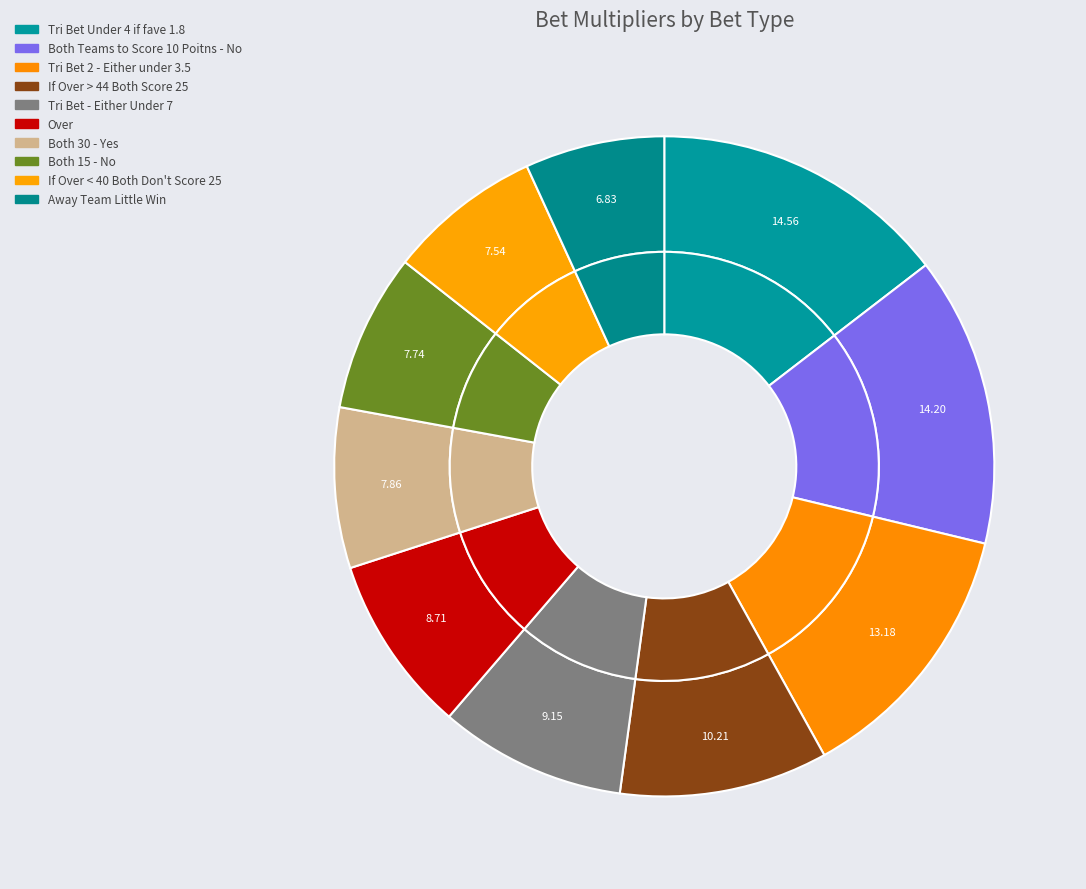

How many segments does this pie chart have?

10